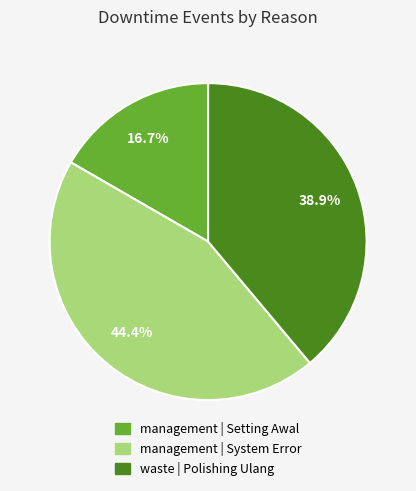

Combined, what portion of the pie is management | System Error and management | Setting Awal?

61.1%